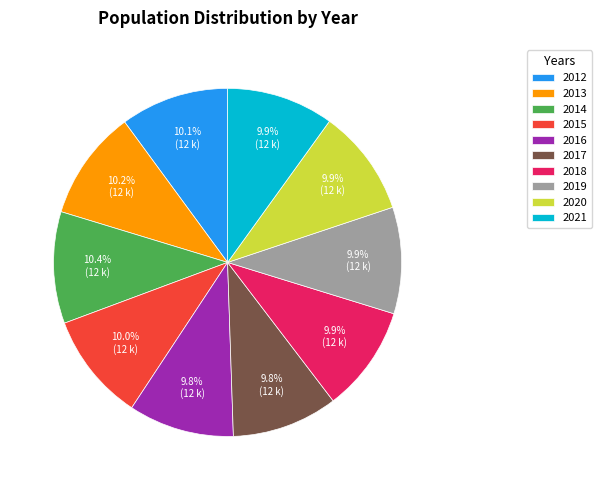

To the nearest percent, what is the average slice percentage?

10%